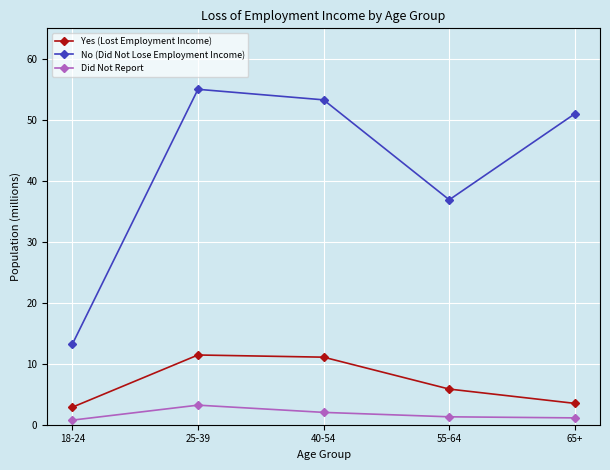

What is the label of the 3rd point from the left?

40-54